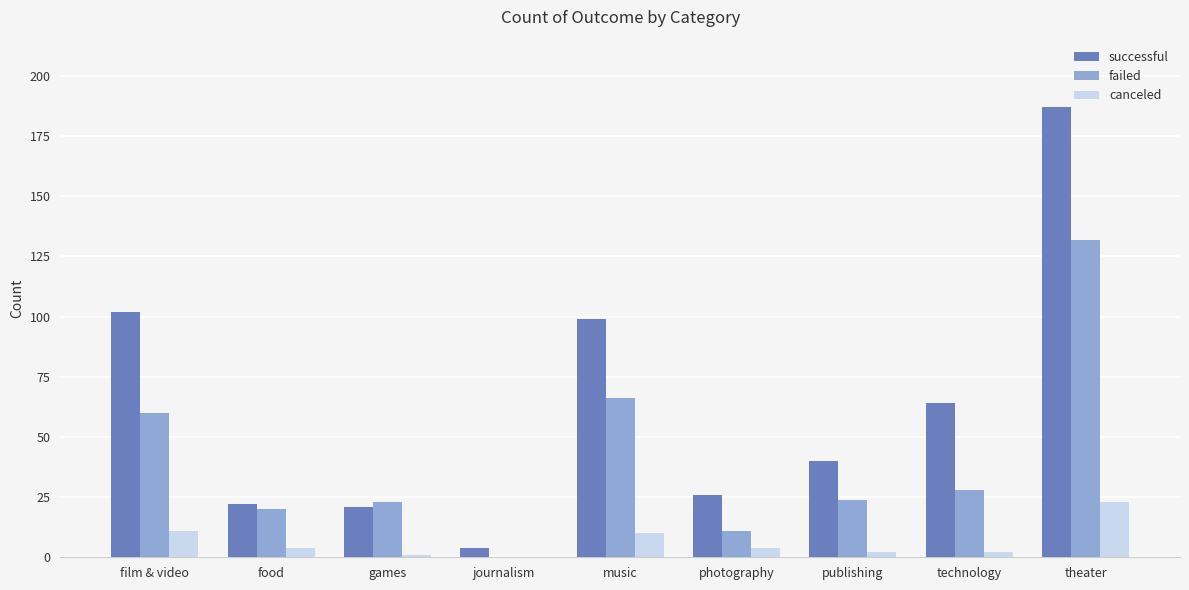

Are the bars horizontal?

No